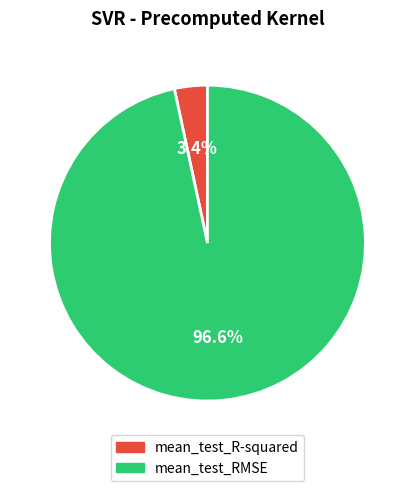

How many slices are in this pie chart?

2